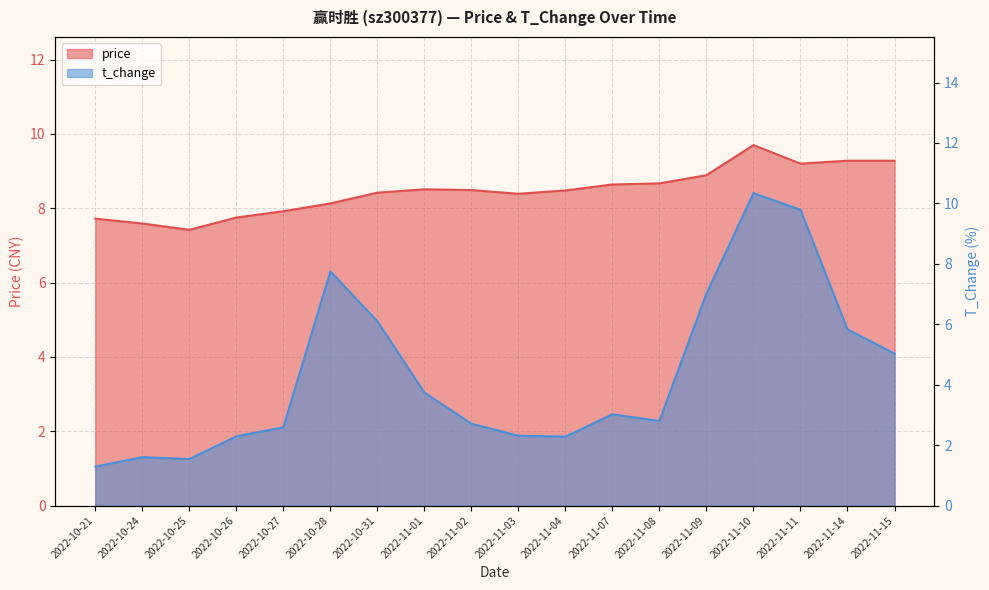

Reading left to right, extract all data points from this chart.

price: 7.7	7.6	7.4	7.8	7.9	8.1	8.4	8.5	8.5	8.4	8.5	8.6	8.7	8.9	9.7	9.2	9.3	9.3
t_change: 1.3	1.6	1.5	2.3	2.6	7.8	6.1	3.7	2.7	2.3	2.3	3.0	2.8	7.0	10.3	9.8	5.8	5.0